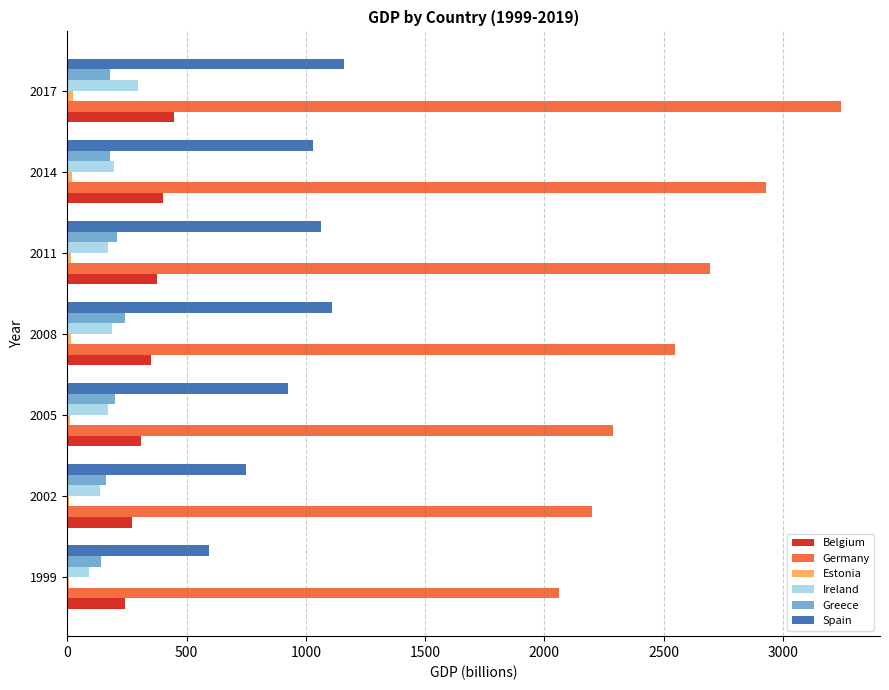

How many values in the Germany series exceed 2546?

4